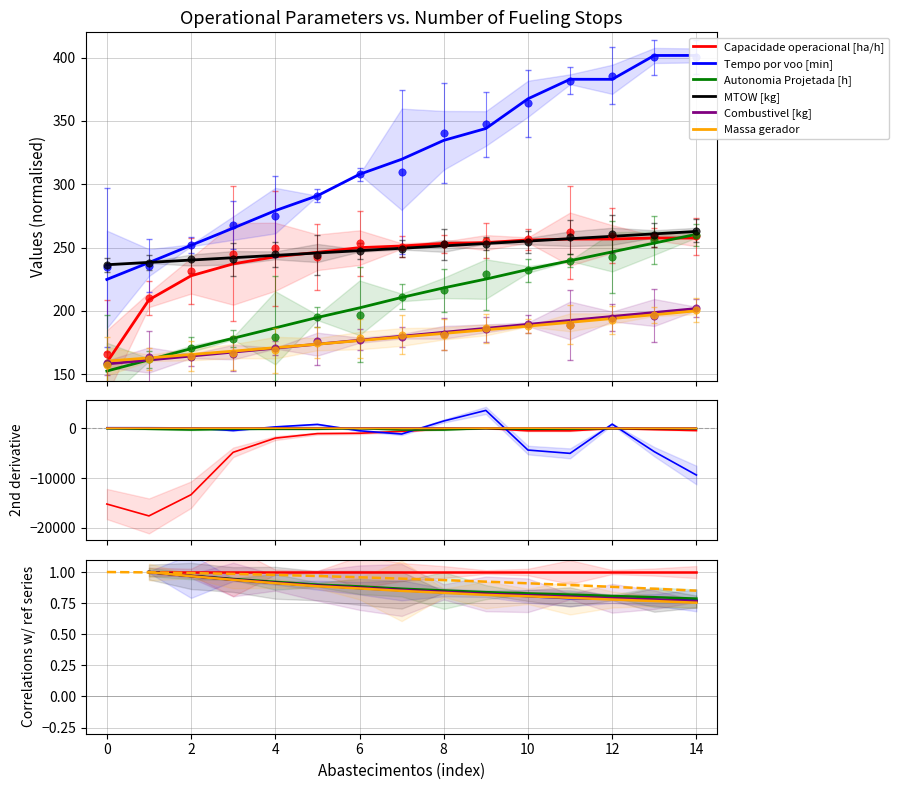

At which category is the sum across all series the highest?

14